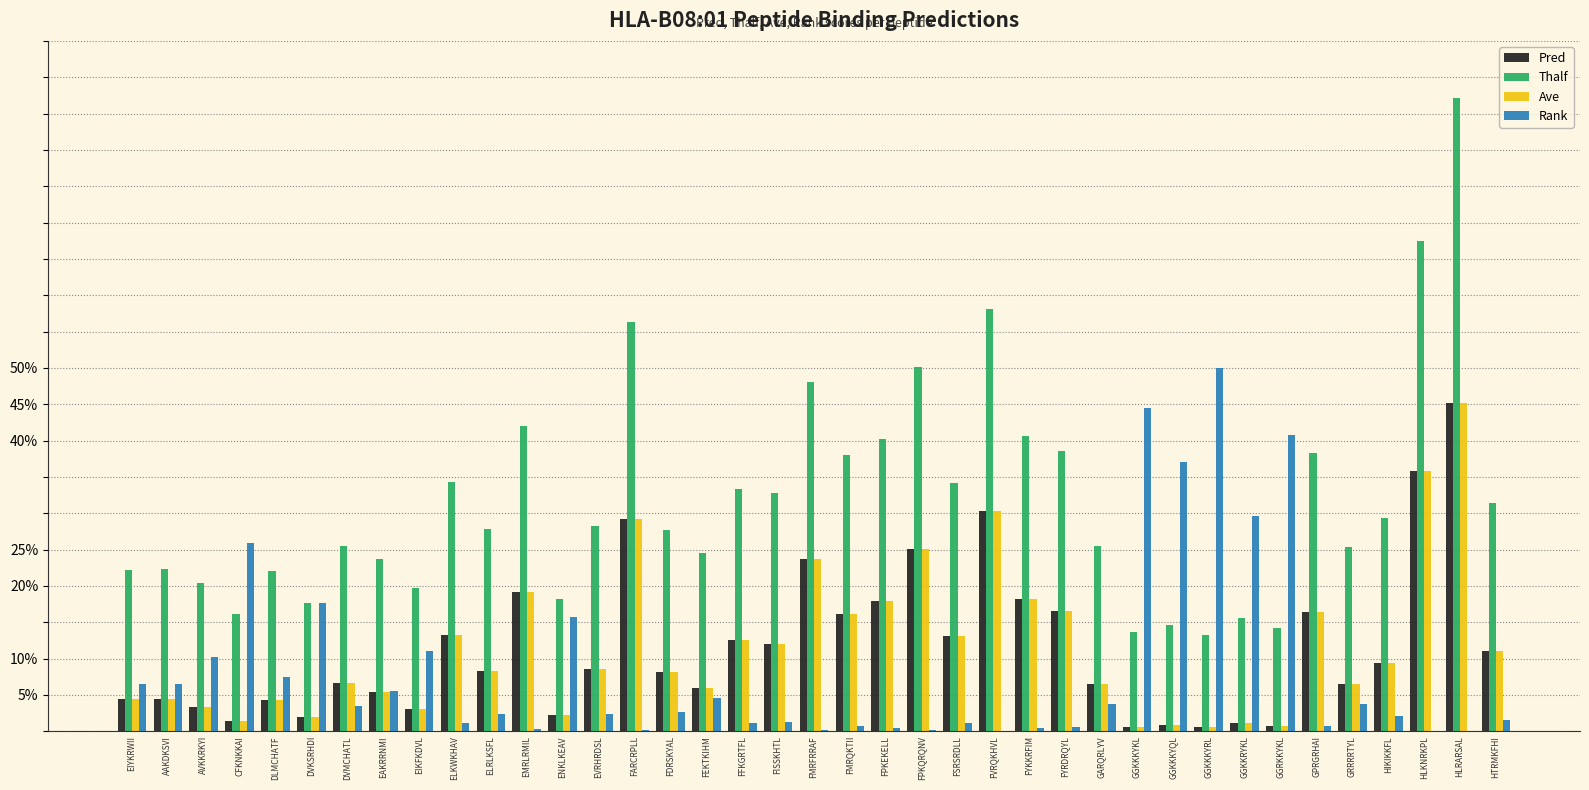

What is the sum of all Pred values?

4.5